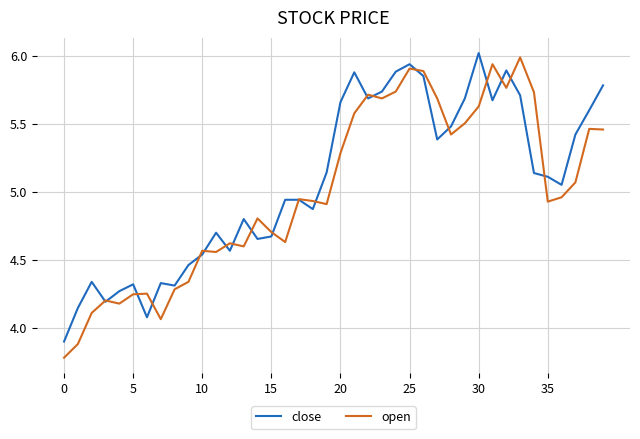

True or false: open and close intersect in this chart.

True